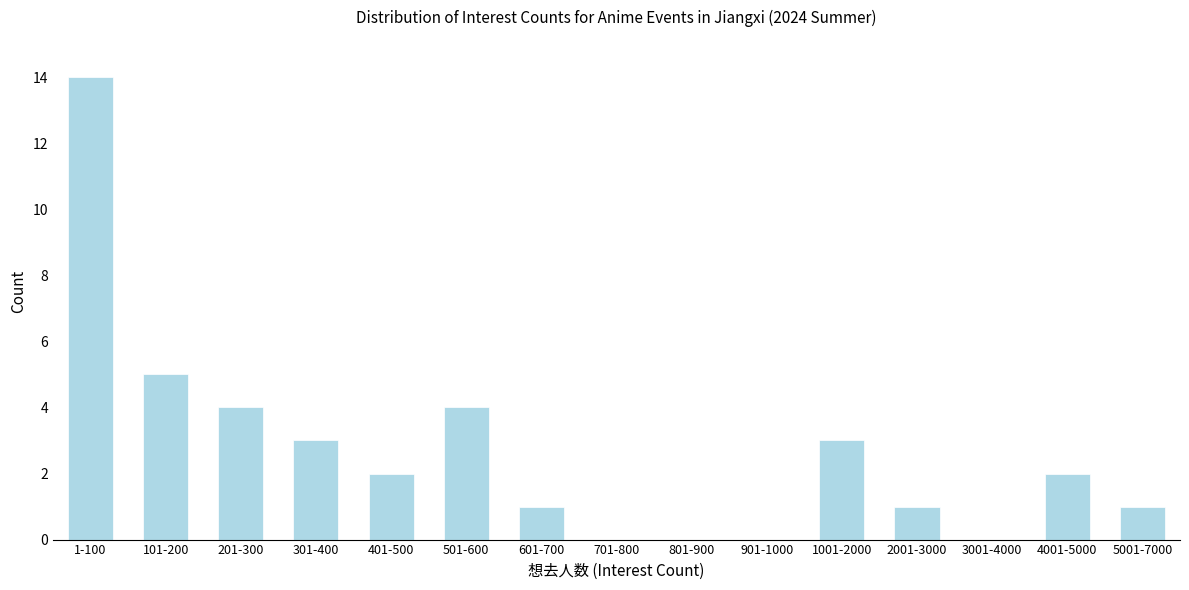

Reading left to right, transcribe all the data shown in this chart.

1-100=14	101-200=5	201-300=4	301-400=3	401-500=2	501-600=4	601-700=1	701-800=0	801-900=0	901-1000=0	1001-2000=3	2001-3000=1	3001-4000=0	4001-5000=2	5001-7000=1